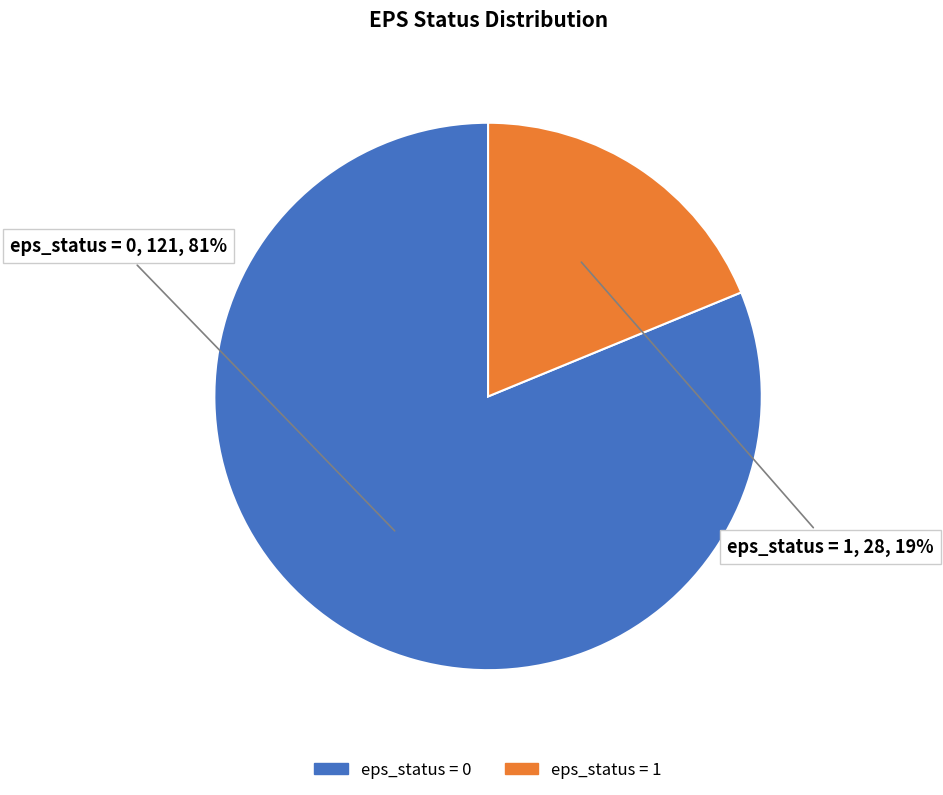

What is the majority slice?

eps_status = 0